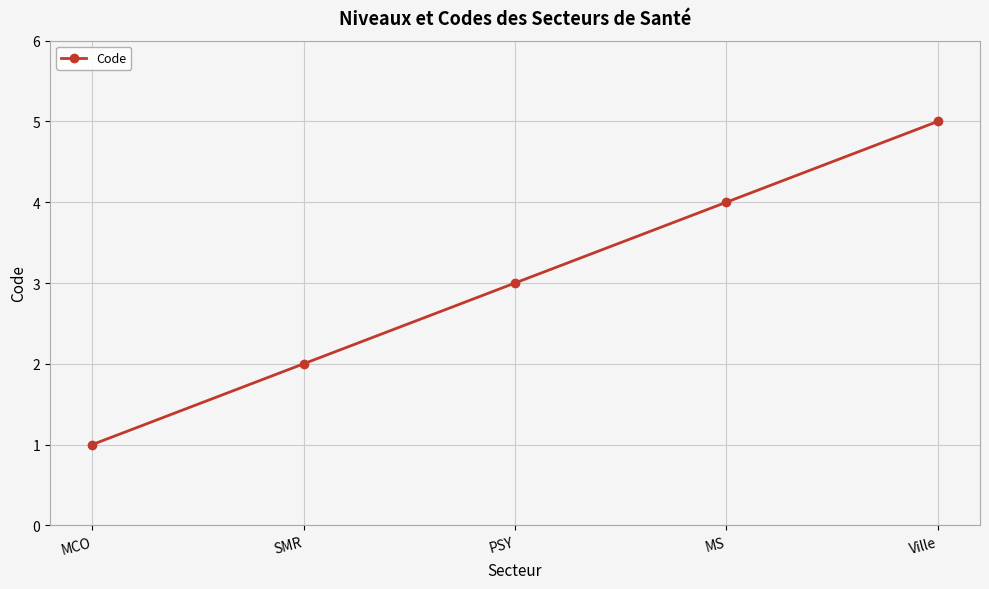

Reading left to right, list all the values displayed in this chart.

1	2	3	4	5